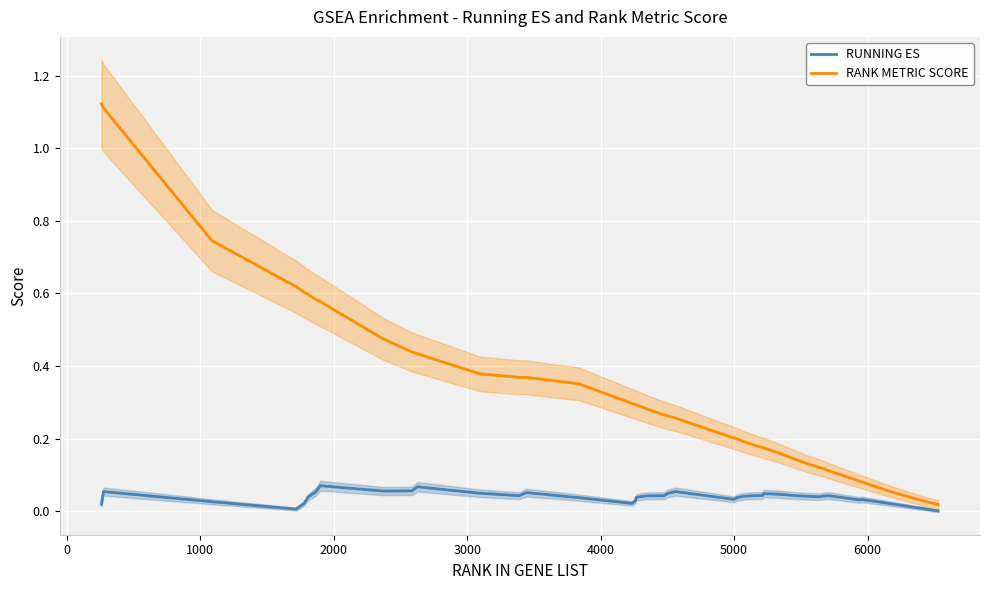

Reading right to left, transcribe all the data shown in this chart.

RUNNING ES: 0.0	0.0	0.0	0.0	0.0	0.0	0.0	0.0	0.0	0.0	0.0	0.0	0.0	0.0	0.0	0.0	0.0	0.0	0.1	0.0	0.0	0.0	0.0	0.0	0.0	0.0	0.1	0.0	0.0	0.1	0.1	0.1	0.1	0.1	0.0	0.0	0.0	0.0	0.1	0.0
RANK METRIC SCORE: 0.0	0.0	0.0	0.1	0.1	0.1	0.1	0.1	0.1	0.1	0.1	0.2	0.2	0.2	0.2	0.2	0.2	0.2	0.3	0.3	0.3	0.3	0.3	0.3	0.3	0.4	0.4	0.4	0.4	0.4	0.4	0.5	0.6	0.6	0.6	0.6	0.6	0.7	1.1	1.1